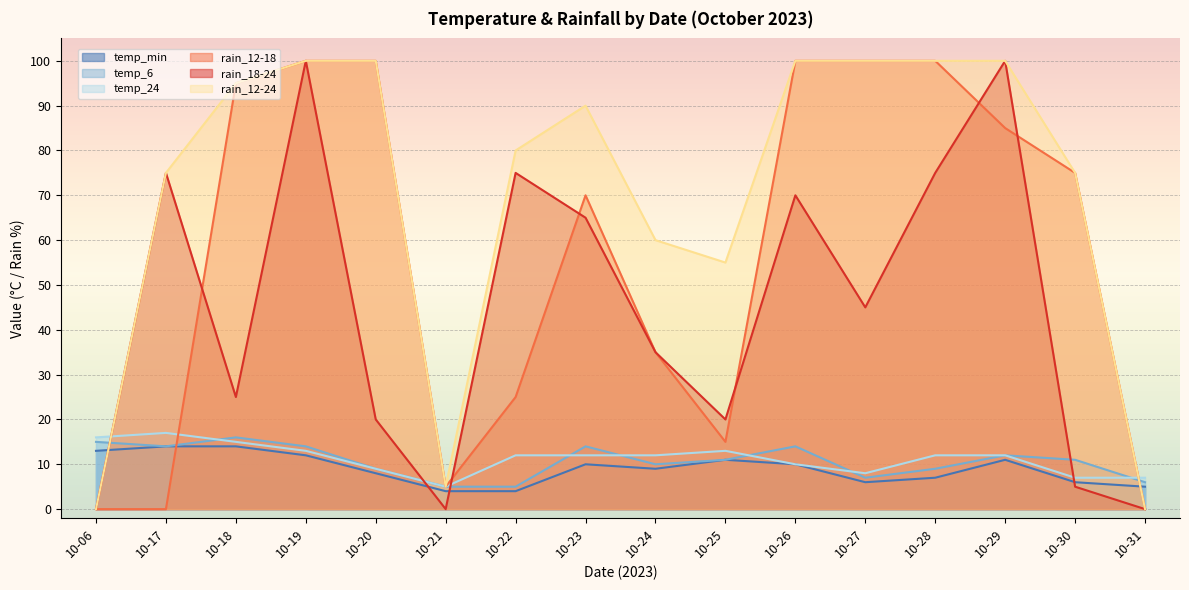

What is the total value across all series at 10-29?

320